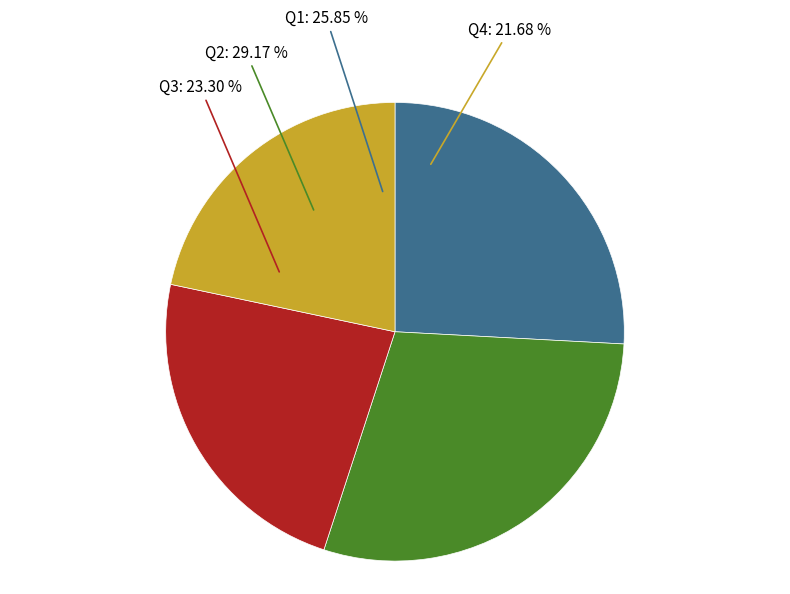

How many slices are in this pie chart?

4